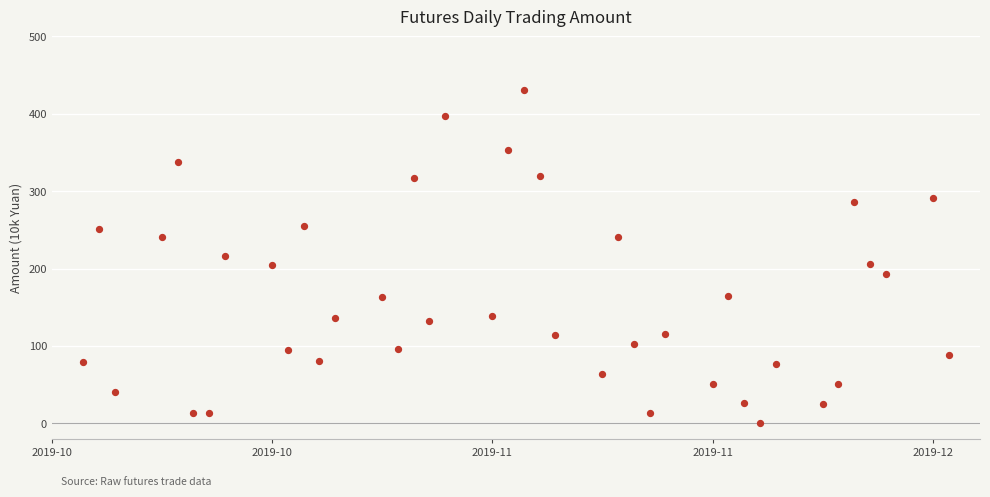

What is the range of X values (max minus min)?

55.0